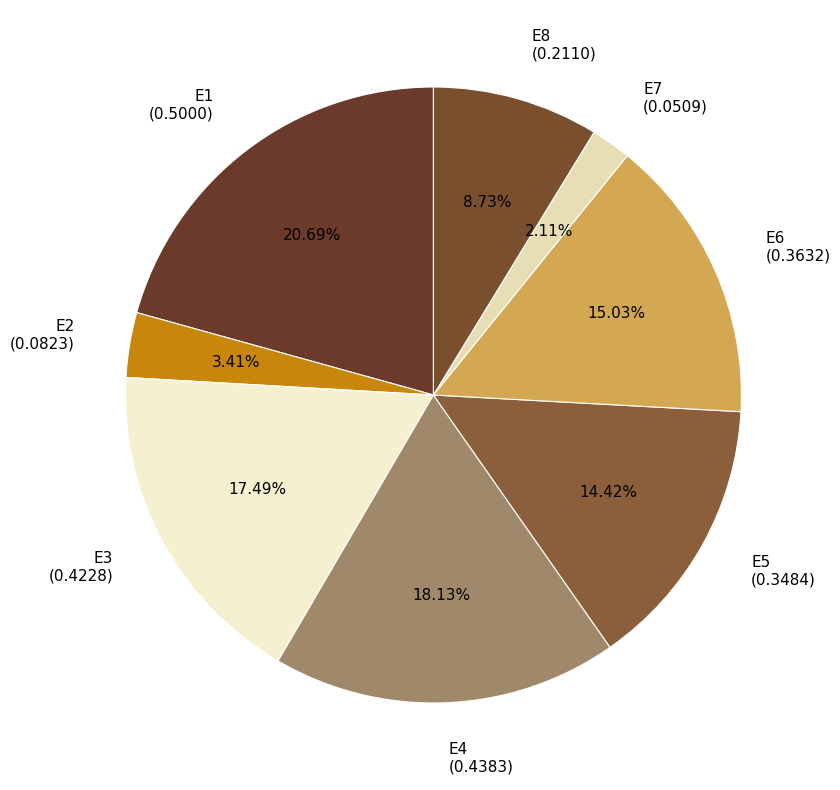

Rank the categories by value from lowest to highest.

E7, E2, E8, E5, E6, E3, E4, E1